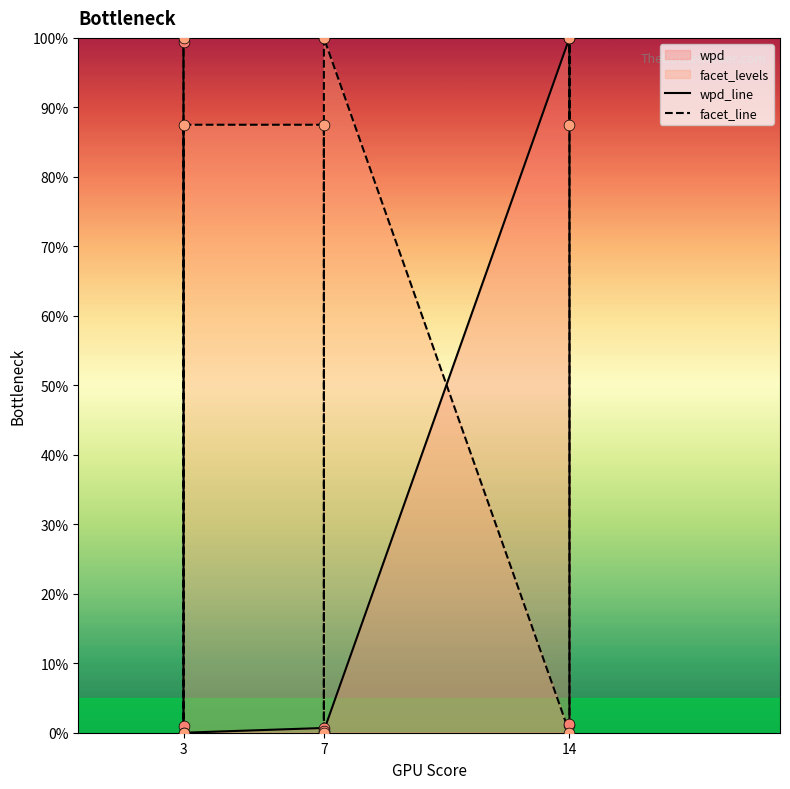

Which series contains the lowest Y value?

wpd_line